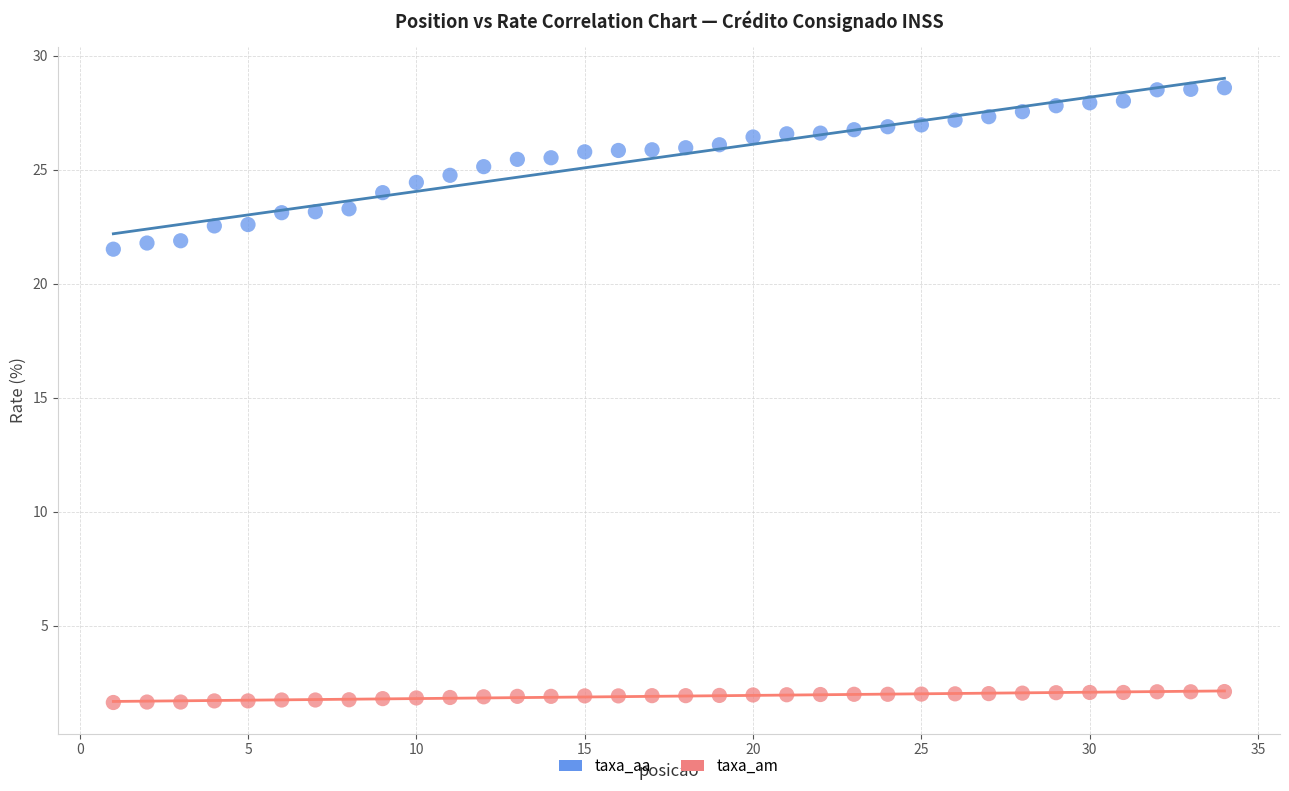

Across all data points, what is the range of Y values (max minus min)?

27.0